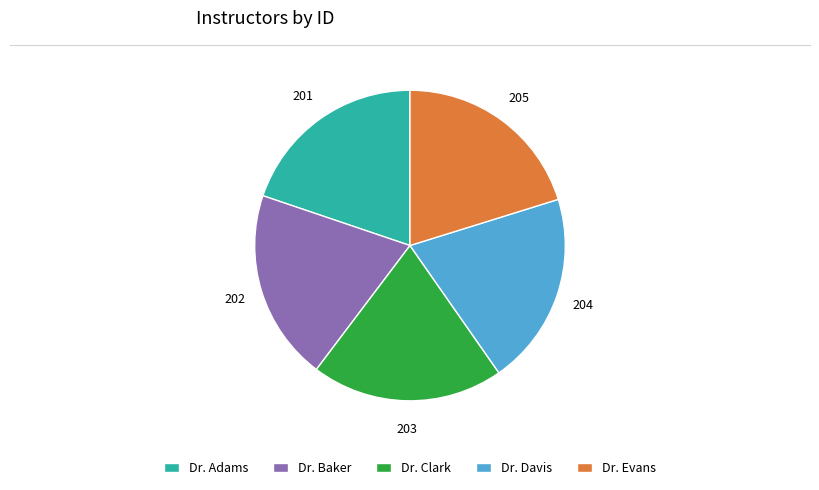

Approximately how many times larger is the value at Dr. Evans compared to Dr. Baker?

1.0